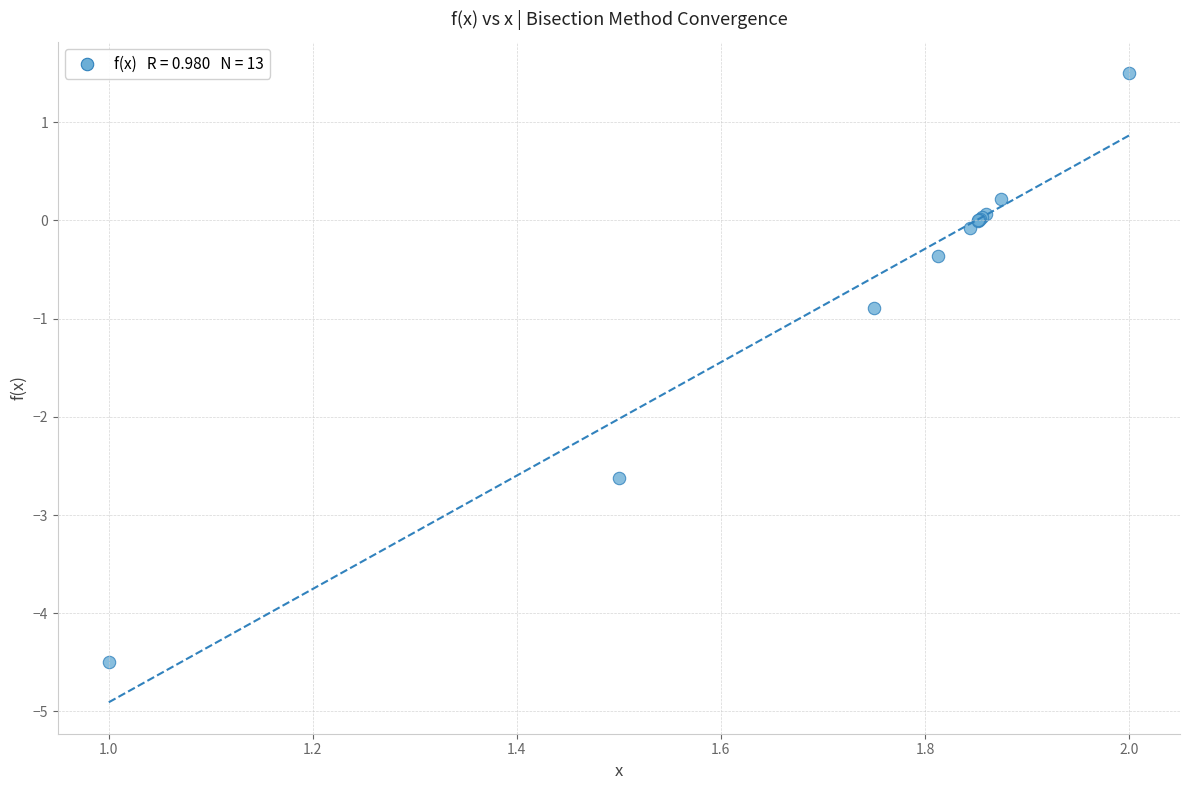

What Y value in the scatter plot is closest to -1?

-0.9